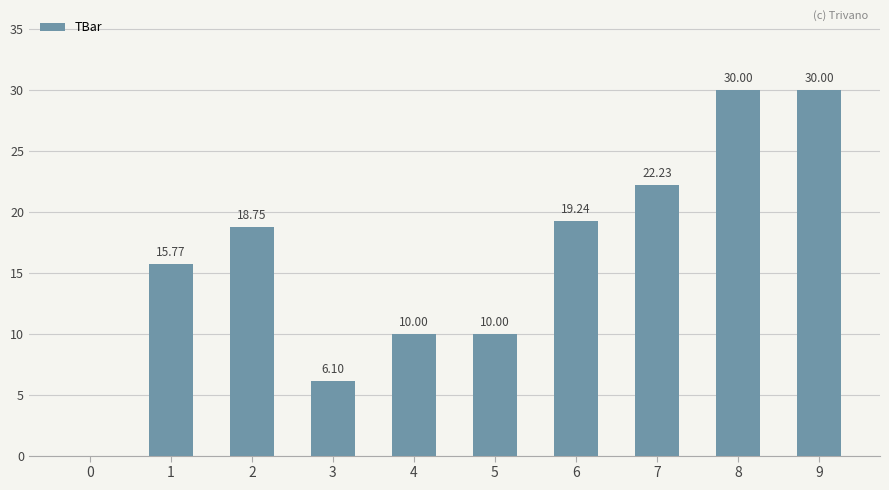

What value does the data have at 1?

15.8